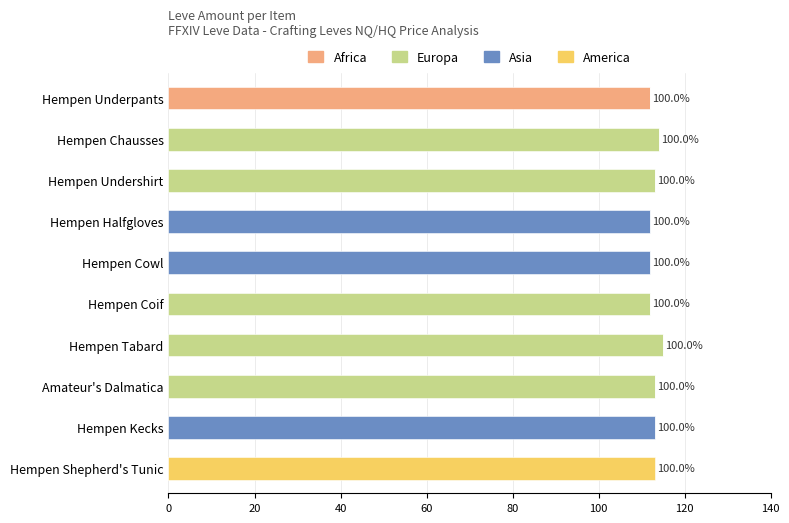

At which label does Africa reach its peak?

Hempen Underpants